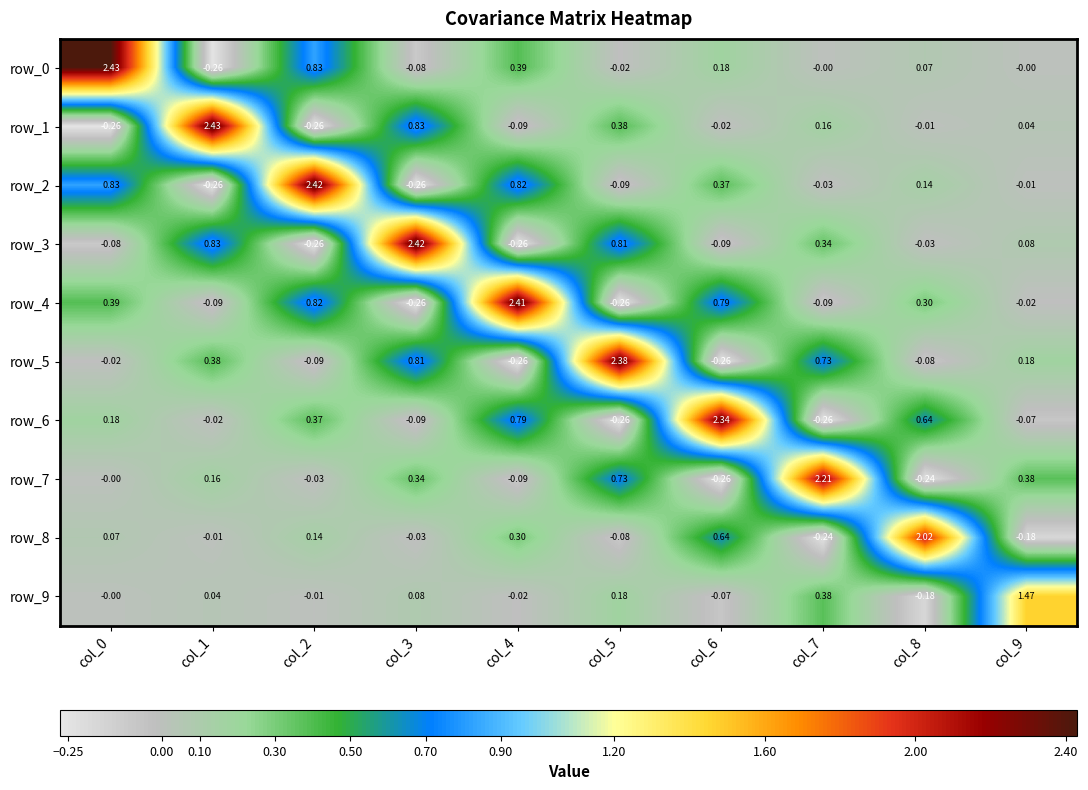

Is the value of row_1 at col_3 greater than the value of row_5 at col_6?

Yes